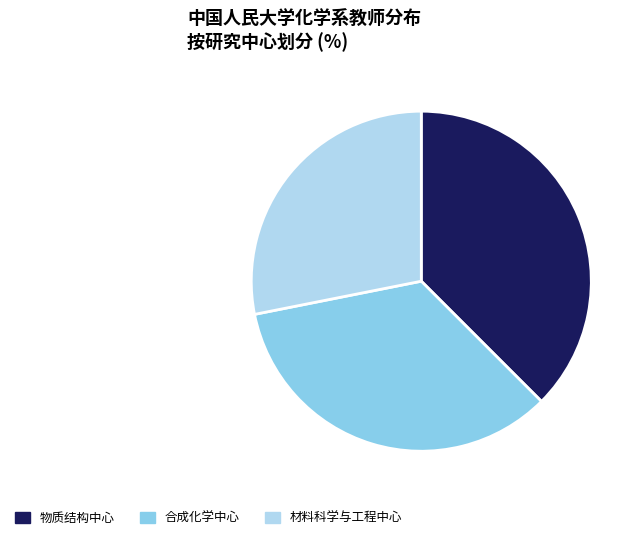

Which category has the biggest portion of the pie?

物质结构中心